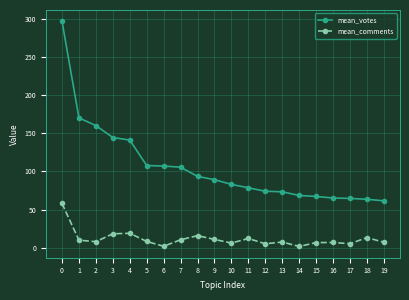

The mean_comments series shows 58.0 at 0. True or false?

True